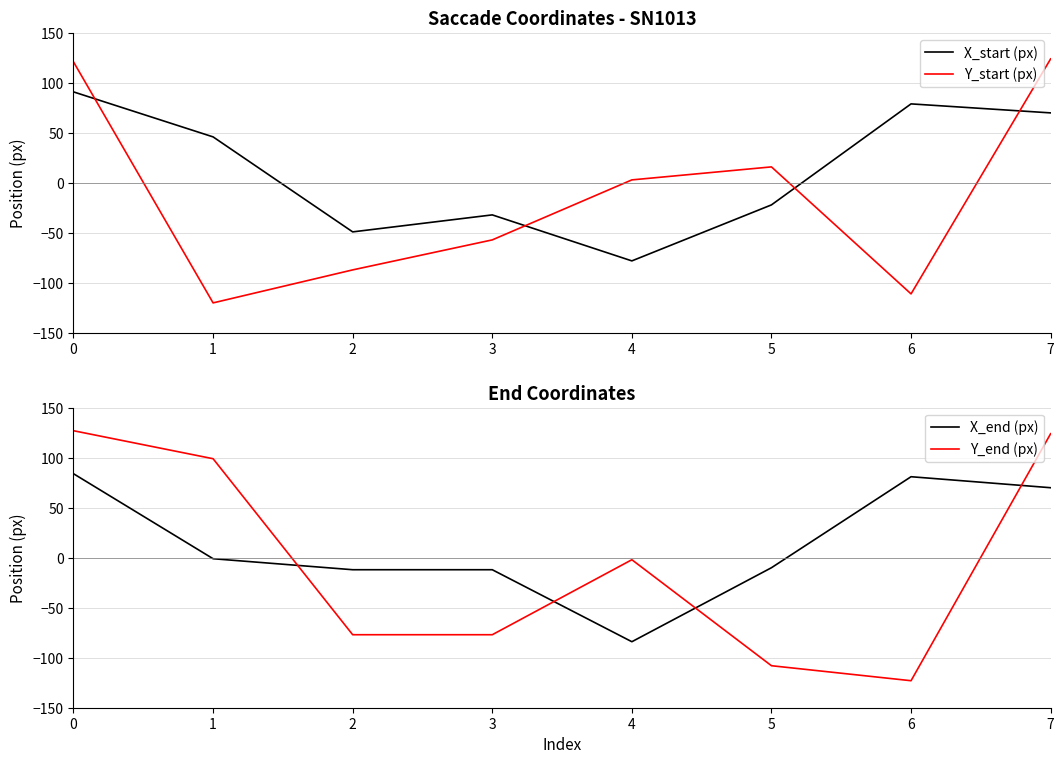

What is the maximum value shown in the chart?

127